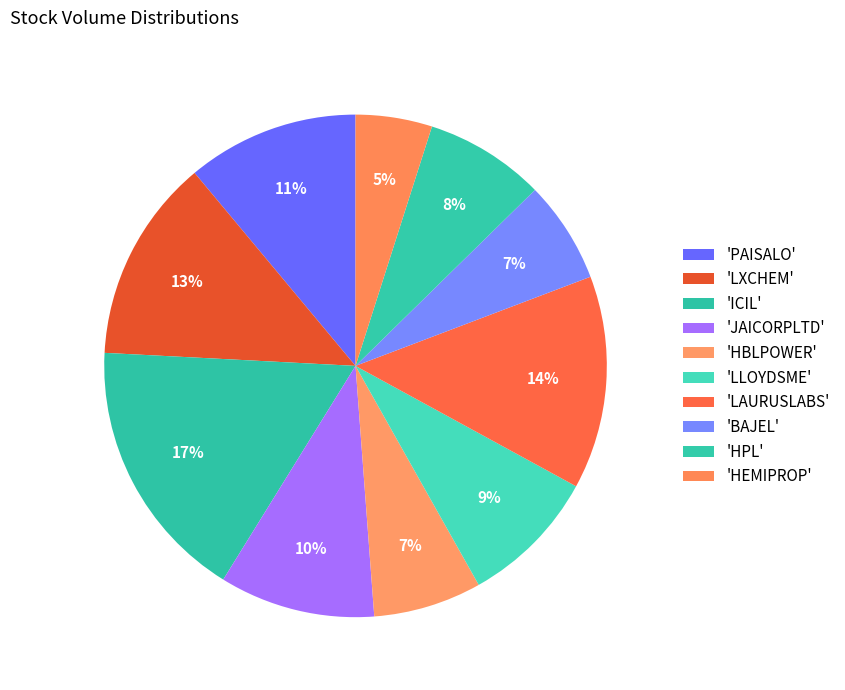

Rank the categories by value from lowest to highest.

HEMIPROP, BAJEL, HBLPOWER, HPL, LLOYDSME, JAICORPLTD, PAISALO, LXCHEM, LAURUSLABS, ICIL